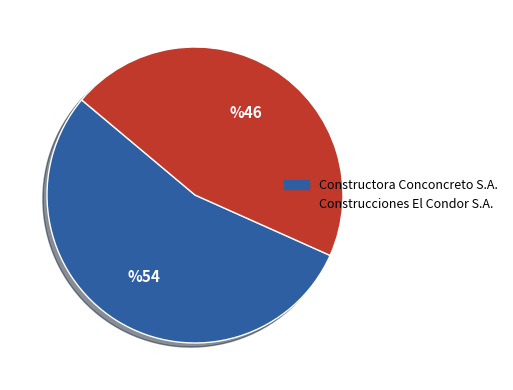

Between Construcciones El Condor S.A. and Constructora Conconcreto S.A., which is larger?

Constructora Conconcreto S.A.